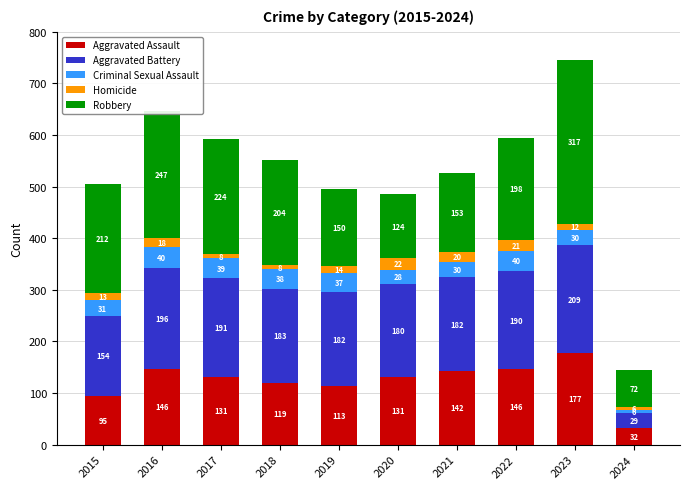

Read the Aggravated Assault value at 2023, to the nearest 5.

175